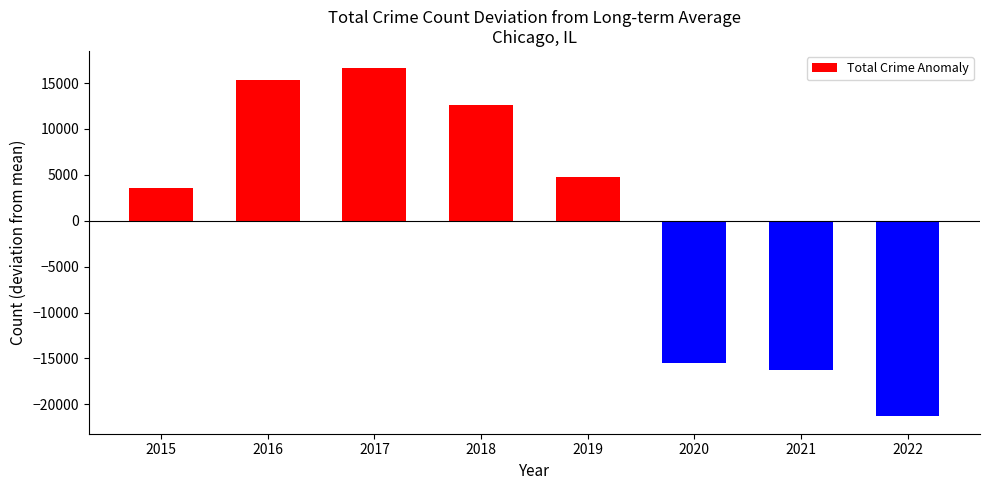

How many data points are above 4799?

4